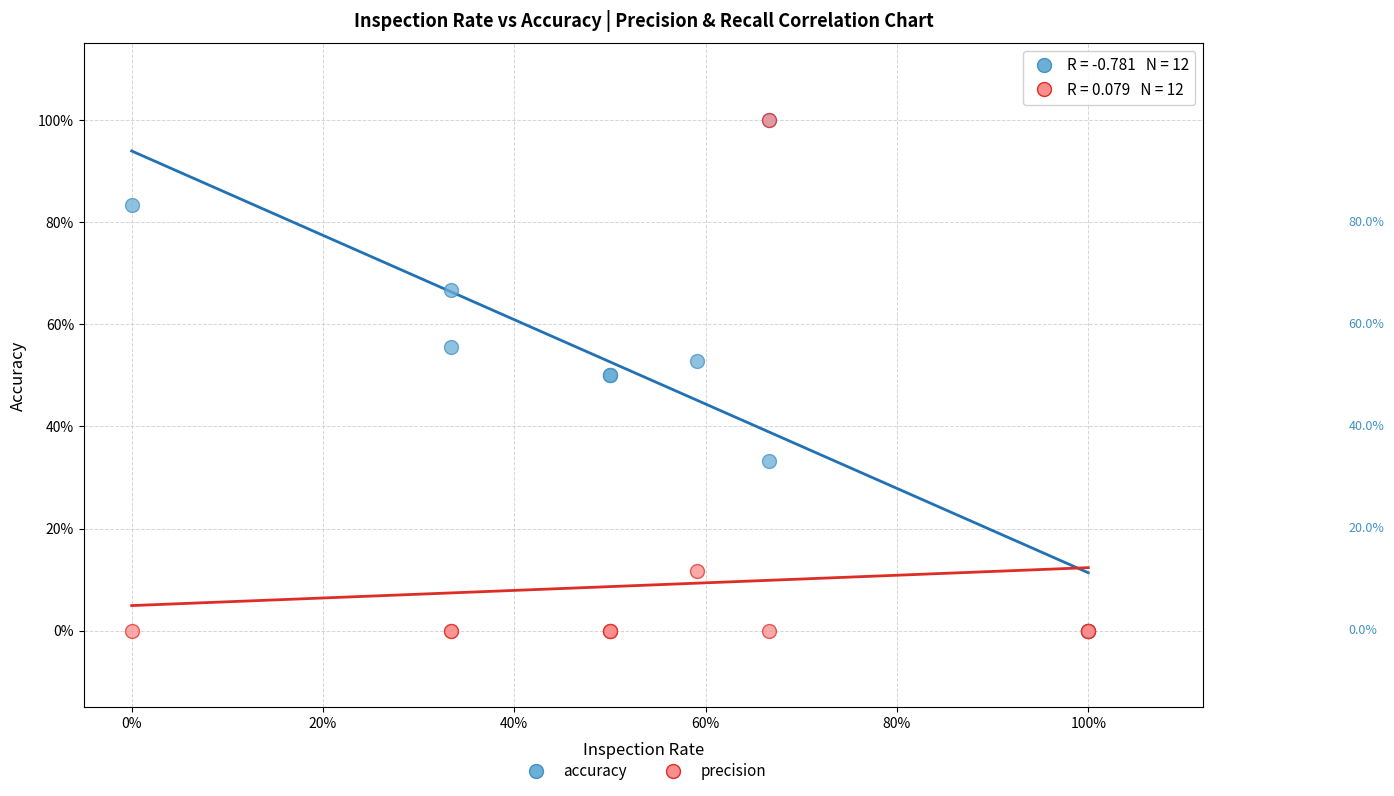

What are all the series names shown in the legend?

accuracy, precision